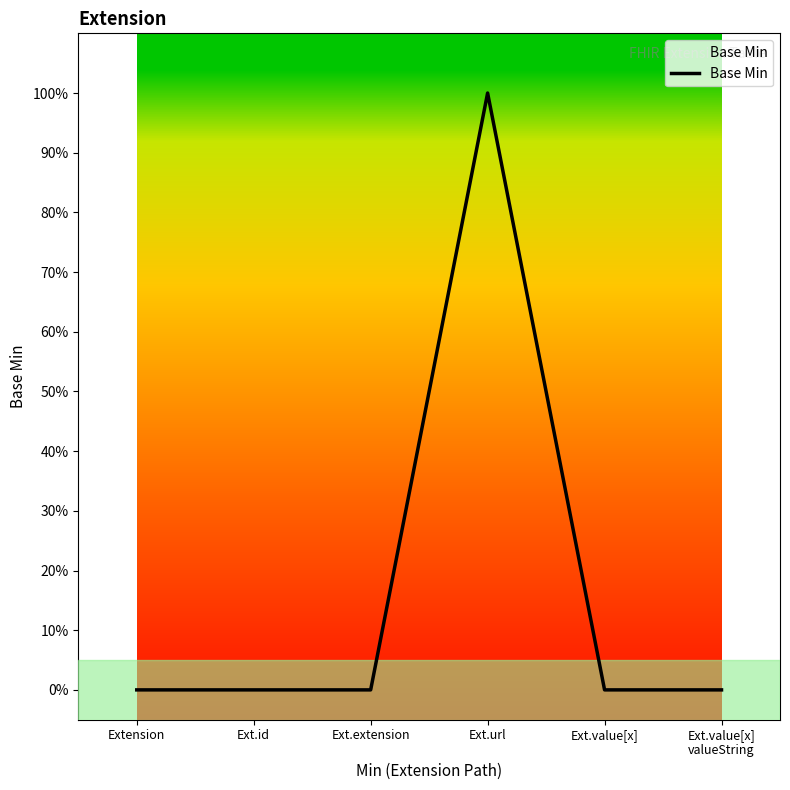

How many lines are shown in the chart?

1